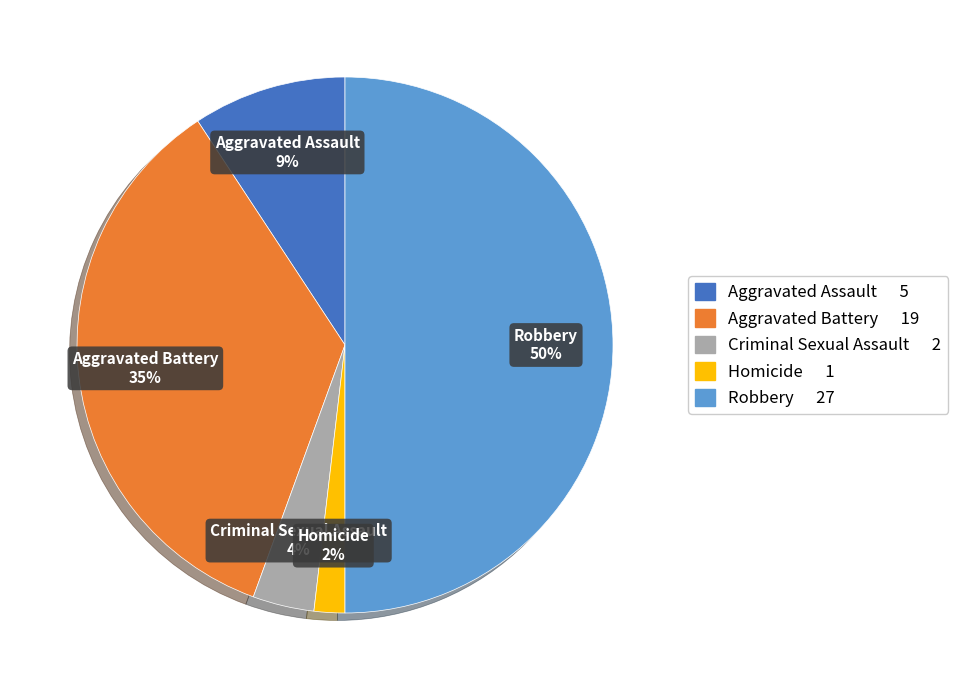

How many slices are in this pie chart?

5